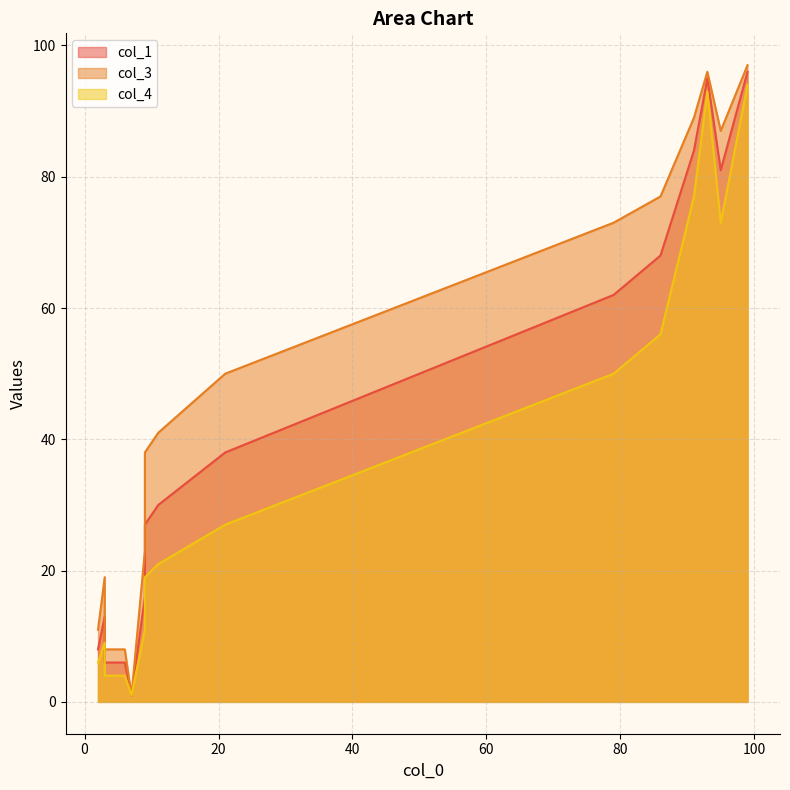

At 91, list the series in order from smallest to largest.

col_4, col_1, col_3